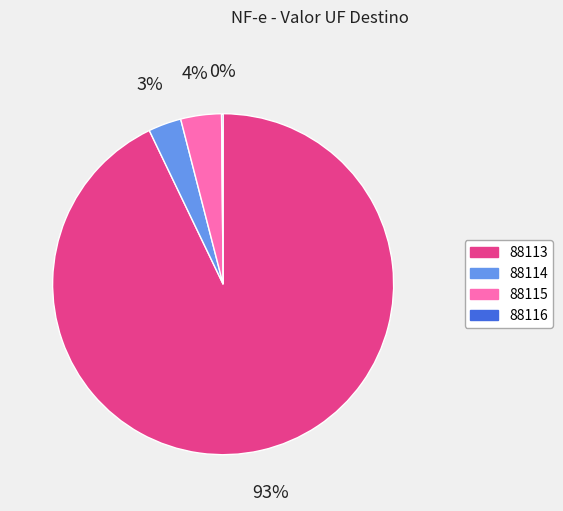

Do 88114 and 88113 together represent more than half of the pie?

Yes